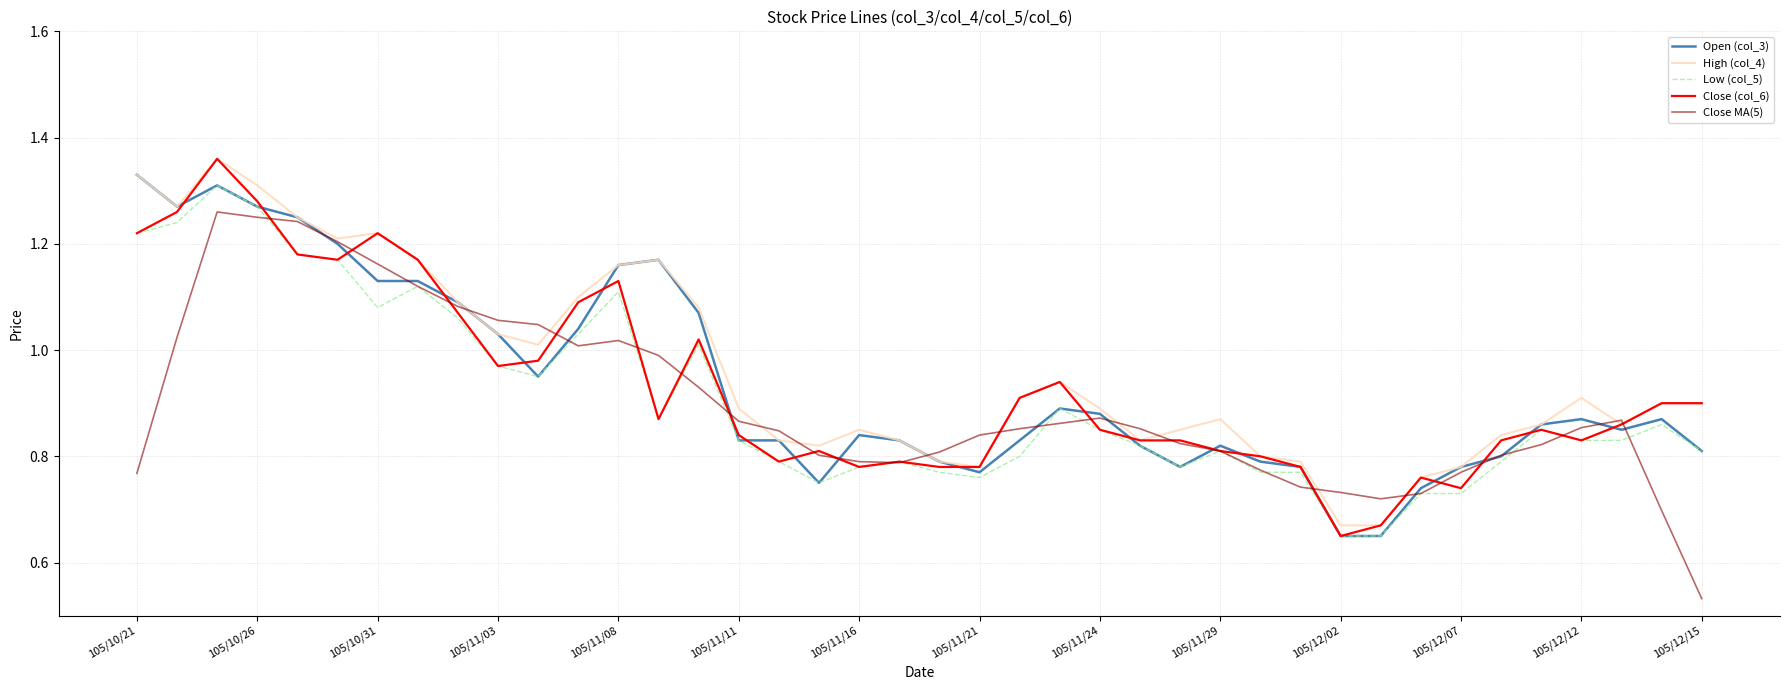

Count the number of categories in the chart.

40